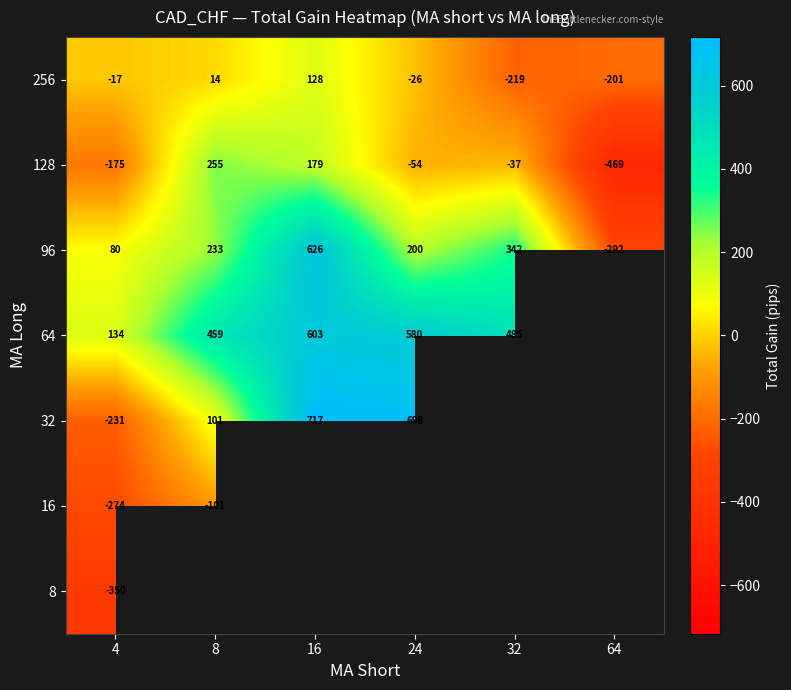

At which category does the chart reach its peak across all series?

16